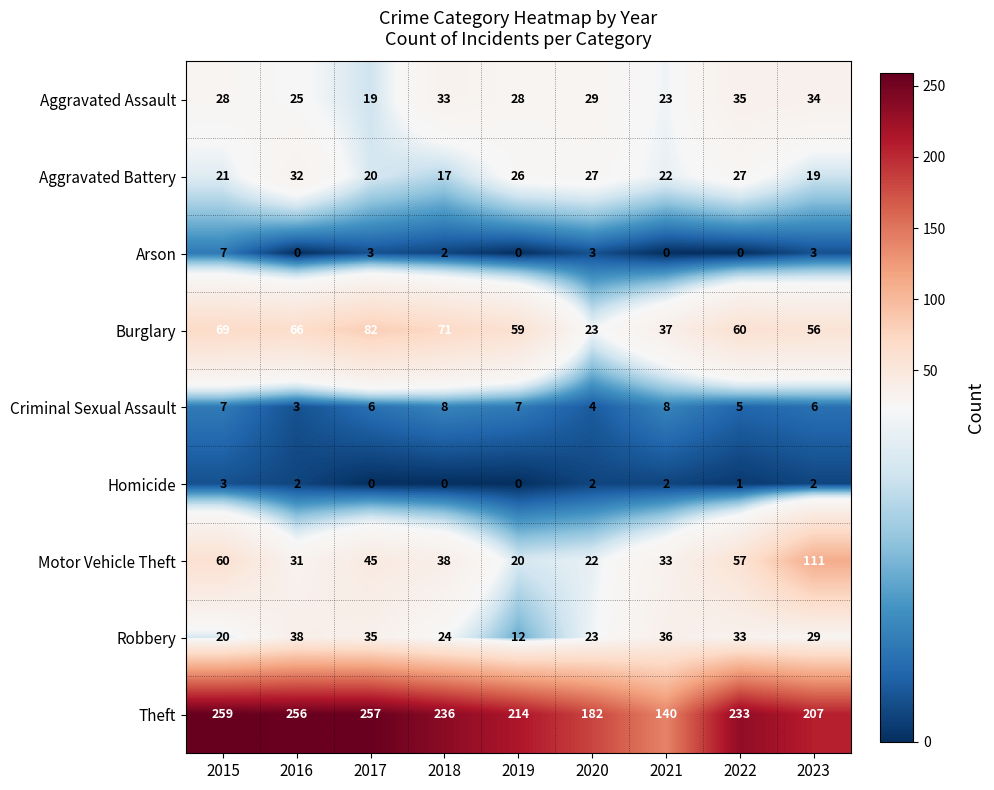

Between 2018 and 2021, which series saw the biggest shift?

Theft